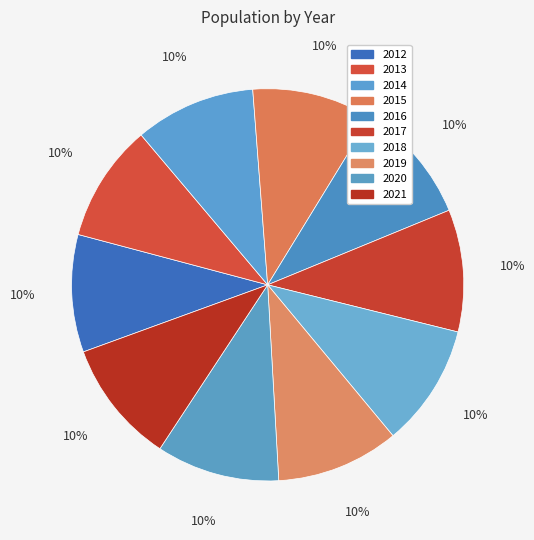

Does any single category account for the majority?

No